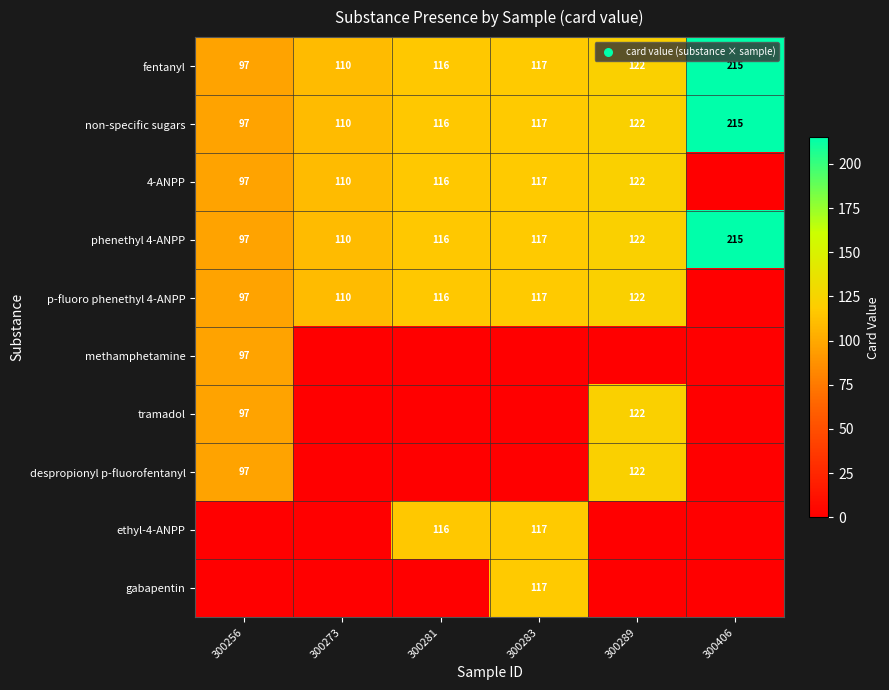

Is the value of phenethyl 4-ANPP at 300273 greater than the value of tramadol at 300289?

No